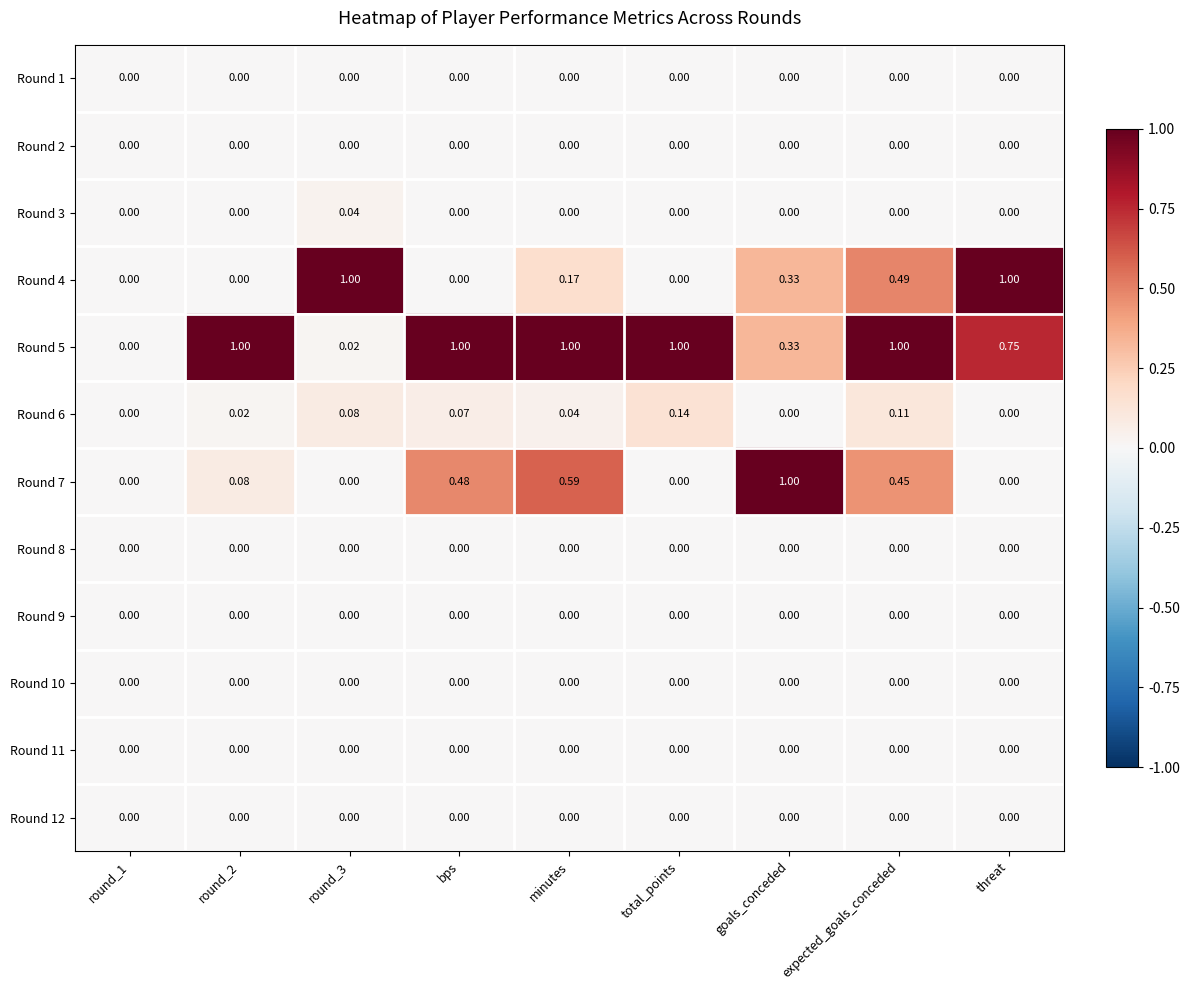

At which category is the sum across all series the highest?

expected_goals_conceded